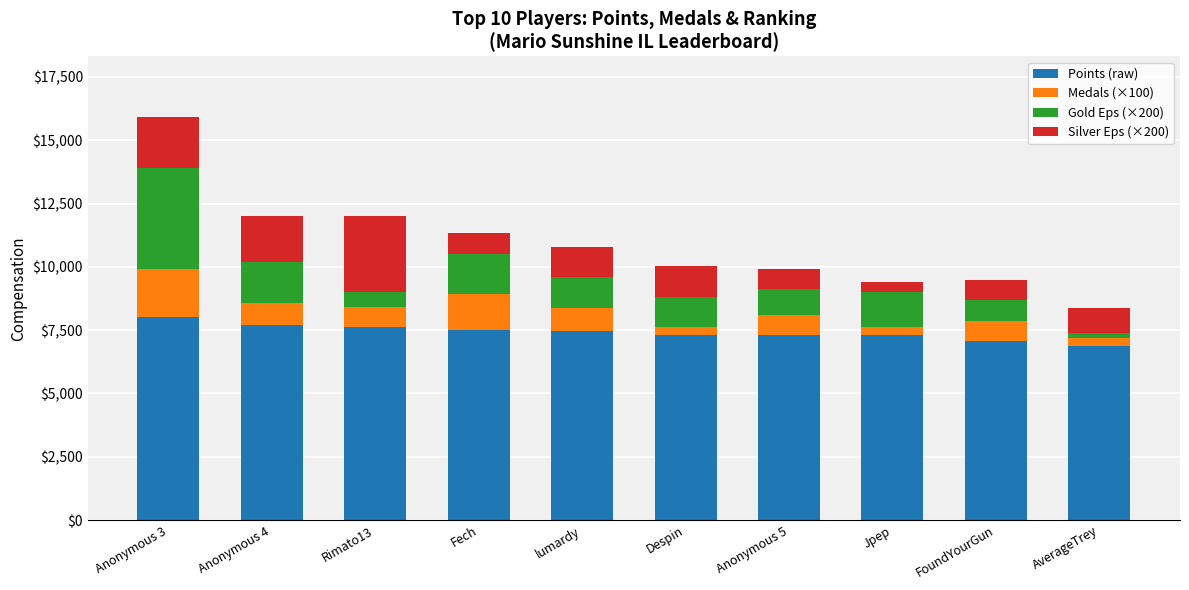

The Points (raw) series shows 2467 at FoundYourGun. True or false?

False